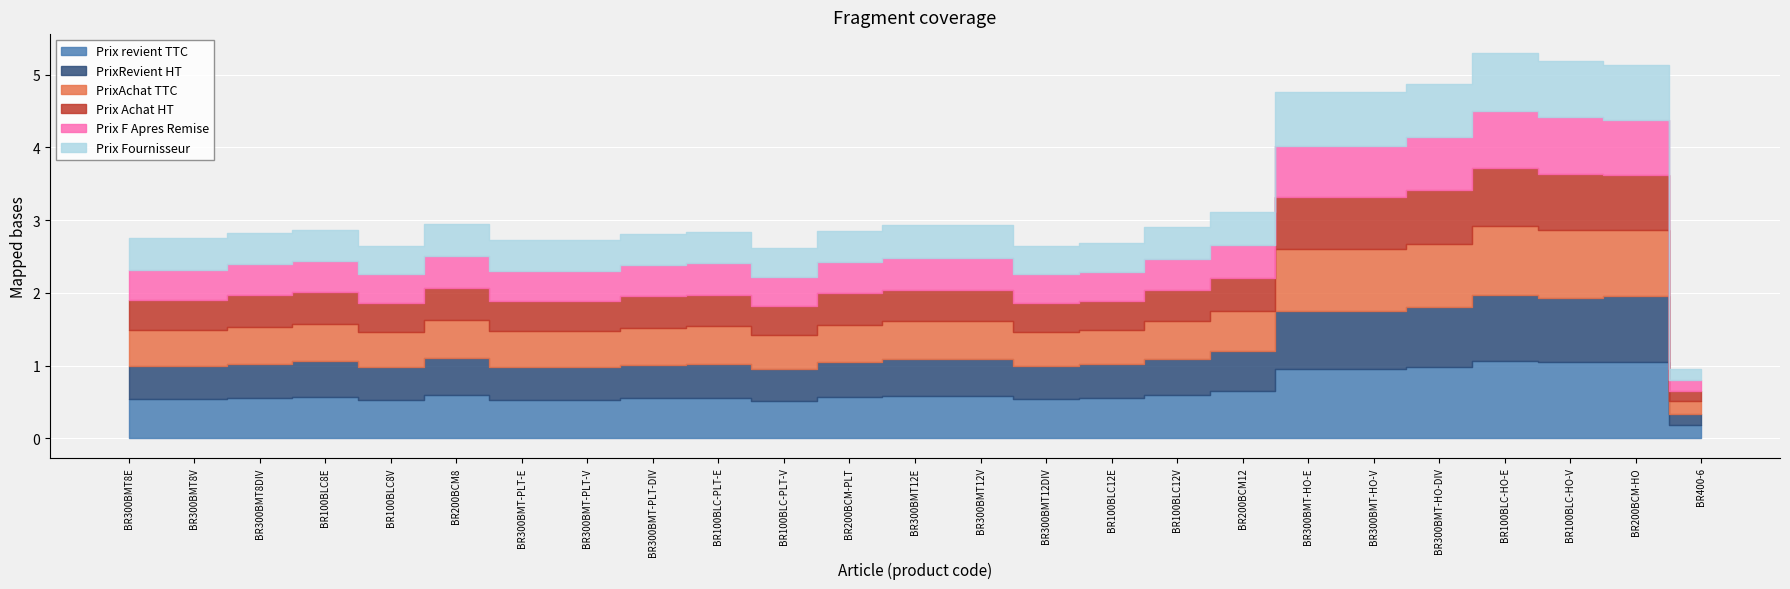

Is it true that Prix revient TTC equals 0.6 at BR200BCM8?

True